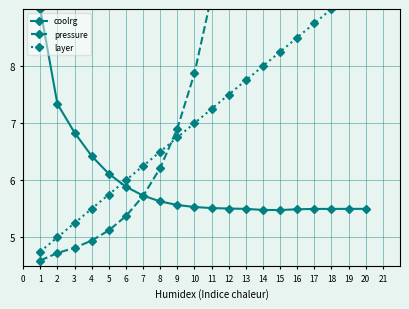

Count the number of data series in this chart.

3